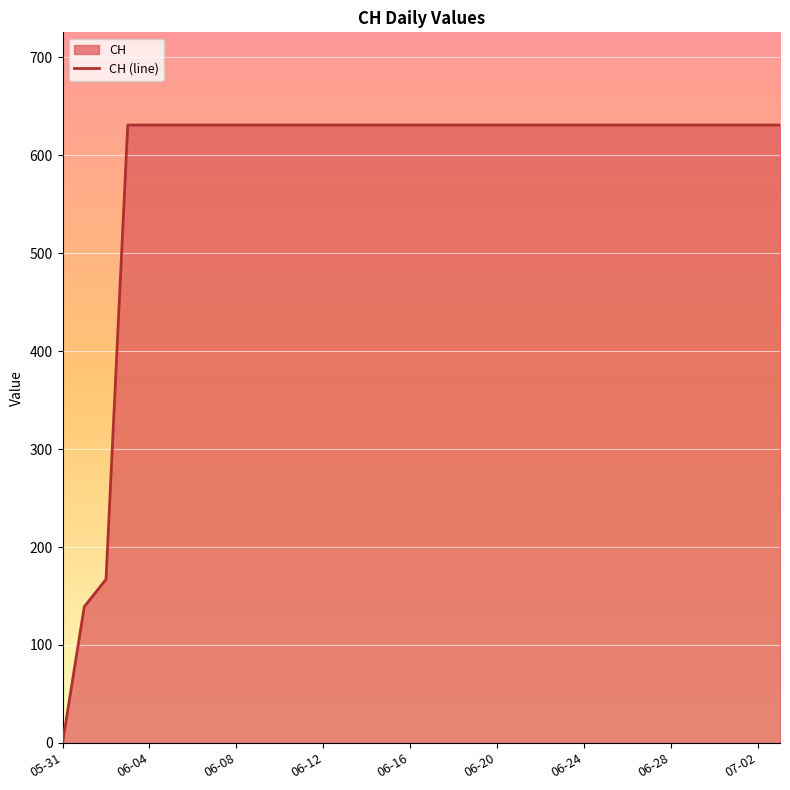

What is the difference between the maximum and minimum values?

631